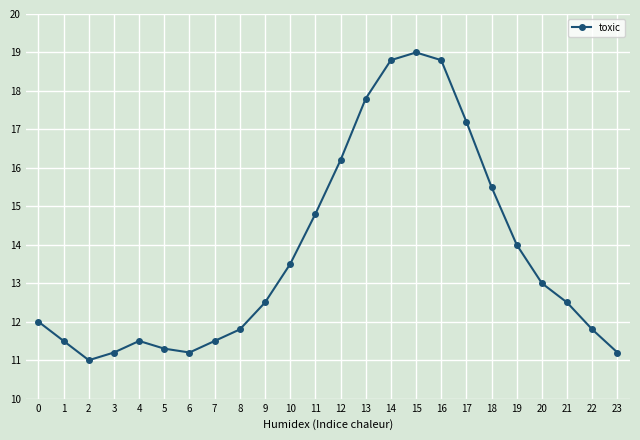

Rank the categories by value from lowest to highest.

2, 3, 6, 23, 5, 1, 4, 7, 8, 22, 0, 9, 21, 20, 10, 19, 11, 18, 12, 17, 13, 14, 16, 15